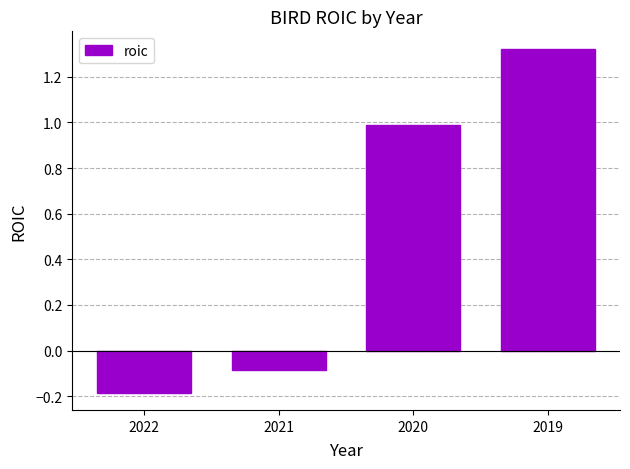

Rank the categories by value from lowest to highest.

2022, 2021, 2020, 2019